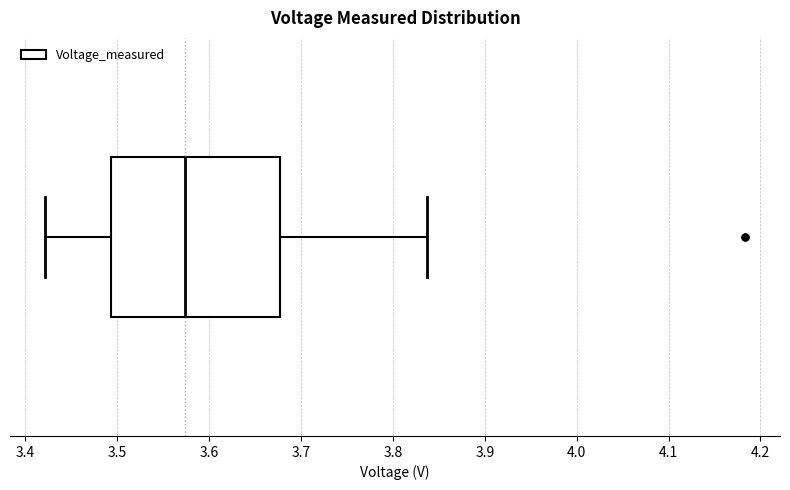

Transcribe this box plot: give where the median line is, the range the box spans, and where the two whiskers end, as read against the x-axis. The values are not printed on the chart, so give them approximately, as read against the axis.

median 3.57, box 3.49 to 3.68, whiskers 3.42 to 3.84